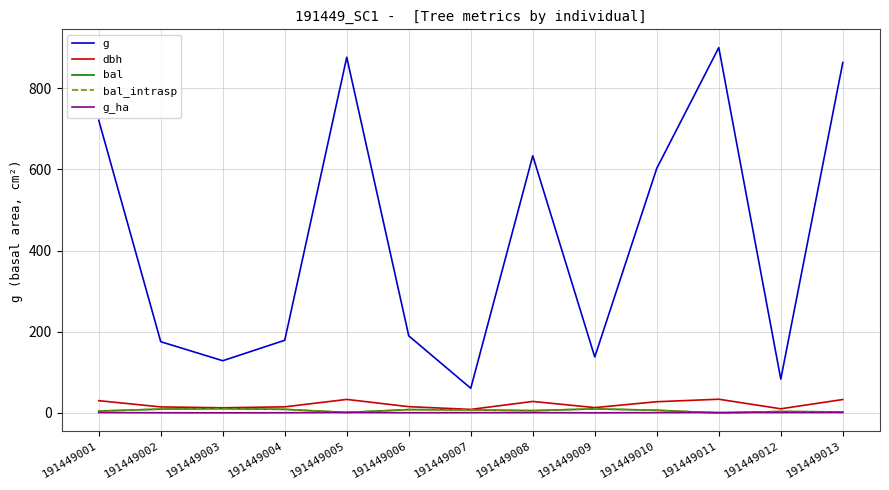

Does the chart display data point markers on the line(s)?

No